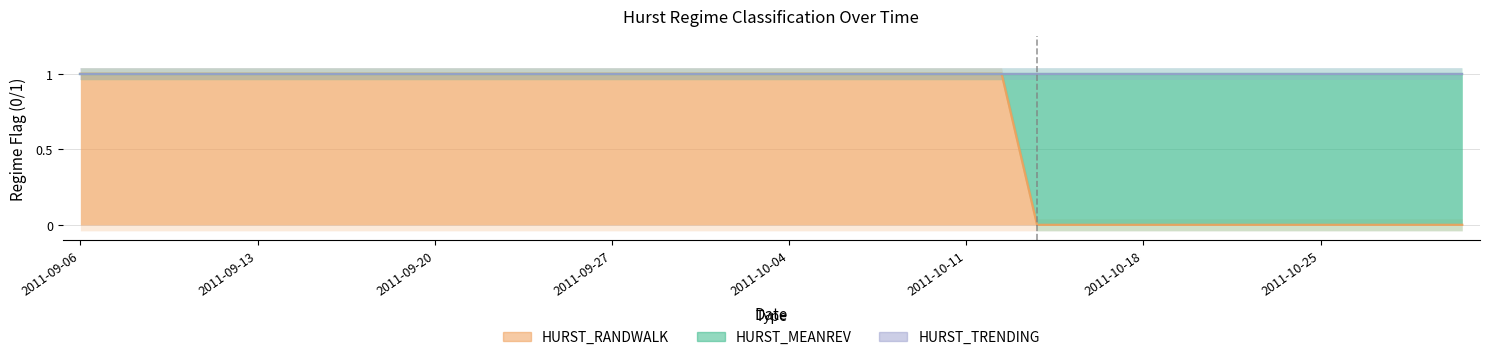

Reading left to right, what are all the values shown in this chart?

HURST_MEANREV: 2011-09-06=0	2011-09-07=0	2011-09-08=0	2011-09-09=0	2011-09-12=0	2011-09-13=0	2011-09-14=0	2011-09-15=0	2011-09-16=0	2011-09-19=0	2011-09-20=0	2011-09-21=0	2011-09-22=0	2011-09-23=0	2011-09-26=0	2011-09-27=0	2011-09-28=0	2011-09-29=0	2011-09-30=0	2011-10-03=0	2011-10-04=0	2011-10-05=0	2011-10-06=0	2011-10-07=0	2011-10-10=0	2011-10-11=0	2011-10-12=0	2011-10-13=1	2011-10-14=1	2011-10-17=1	2011-10-18=1	2011-10-19=1	2011-10-20=1	2011-10-21=1	2011-10-24=1	2011-10-25=1	2011-10-26=1	2011-10-27=1	2011-10-28=1	2011-10-31=1
HURST_RANDWALK: 2011-09-06=1	2011-09-07=1	2011-09-08=1	2011-09-09=1	2011-09-12=1	2011-09-13=1	2011-09-14=1	2011-09-15=1	2011-09-16=1	2011-09-19=1	2011-09-20=1	2011-09-21=1	2011-09-22=1	2011-09-23=1	2011-09-26=1	2011-09-27=1	2011-09-28=1	2011-09-29=1	2011-09-30=1	2011-10-03=1	2011-10-04=1	2011-10-05=1	2011-10-06=1	2011-10-07=1	2011-10-10=1	2011-10-11=1	2011-10-12=1	2011-10-13=0	2011-10-14=0	2011-10-17=0	2011-10-18=0	2011-10-19=0	2011-10-20=0	2011-10-21=0	2011-10-24=0	2011-10-25=0	2011-10-26=0	2011-10-27=0	2011-10-28=0	2011-10-31=0
HURST_TRENDING: 2011-09-06=0	2011-09-07=0	2011-09-08=0	2011-09-09=0	2011-09-12=0	2011-09-13=0	2011-09-14=0	2011-09-15=0	2011-09-16=0	2011-09-19=0	2011-09-20=0	2011-09-21=0	2011-09-22=0	2011-09-23=0	2011-09-26=0	2011-09-27=0	2011-09-28=0	2011-09-29=0	2011-09-30=0	2011-10-03=0	2011-10-04=0	2011-10-05=0	2011-10-06=0	2011-10-07=0	2011-10-10=0	2011-10-11=0	2011-10-12=0	2011-10-13=0	2011-10-14=0	2011-10-17=0	2011-10-18=0	2011-10-19=0	2011-10-20=0	2011-10-21=0	2011-10-24=0	2011-10-25=0	2011-10-26=0	2011-10-27=0	2011-10-28=0	2011-10-31=0